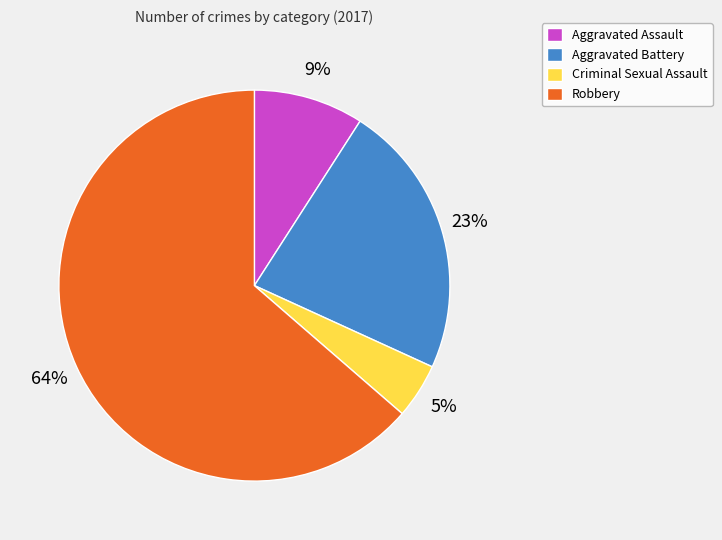

How many segments does this pie chart have?

4